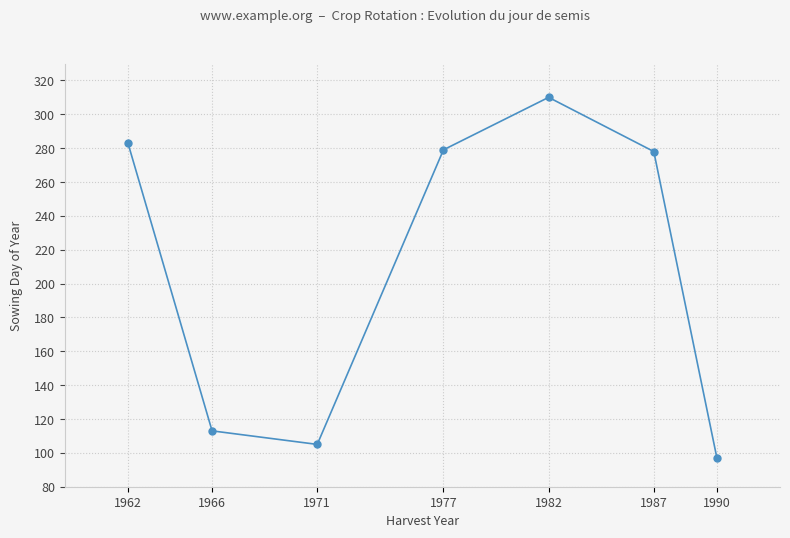

What is the value of the 6th point from the left?

278